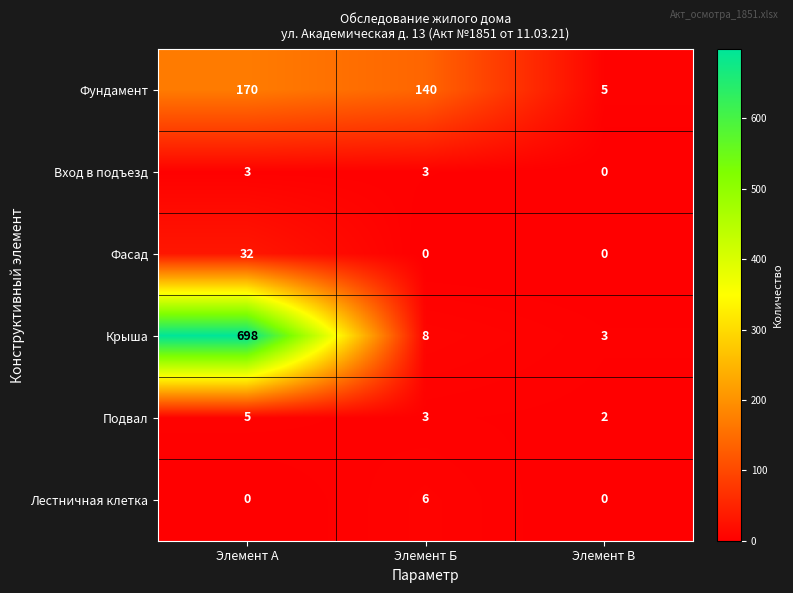

How many values in the Крыша series are below 8?

1